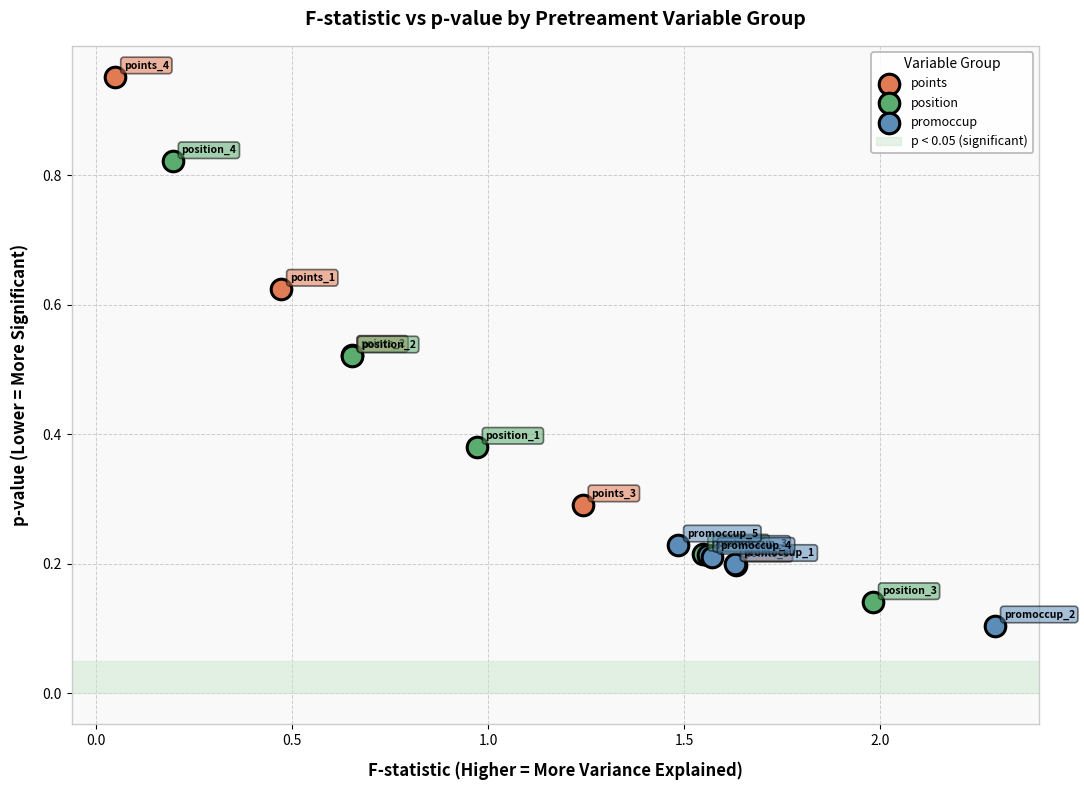

Which series has the widest spread of Y values?

points